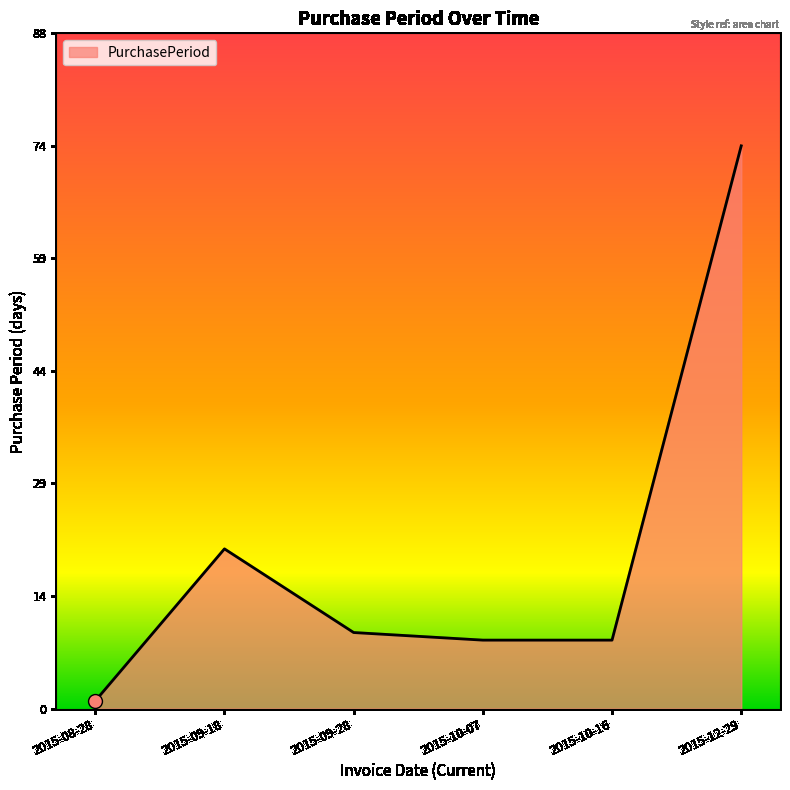

What is the change in value from 2015-08-28 to 2015-09-28?

+9